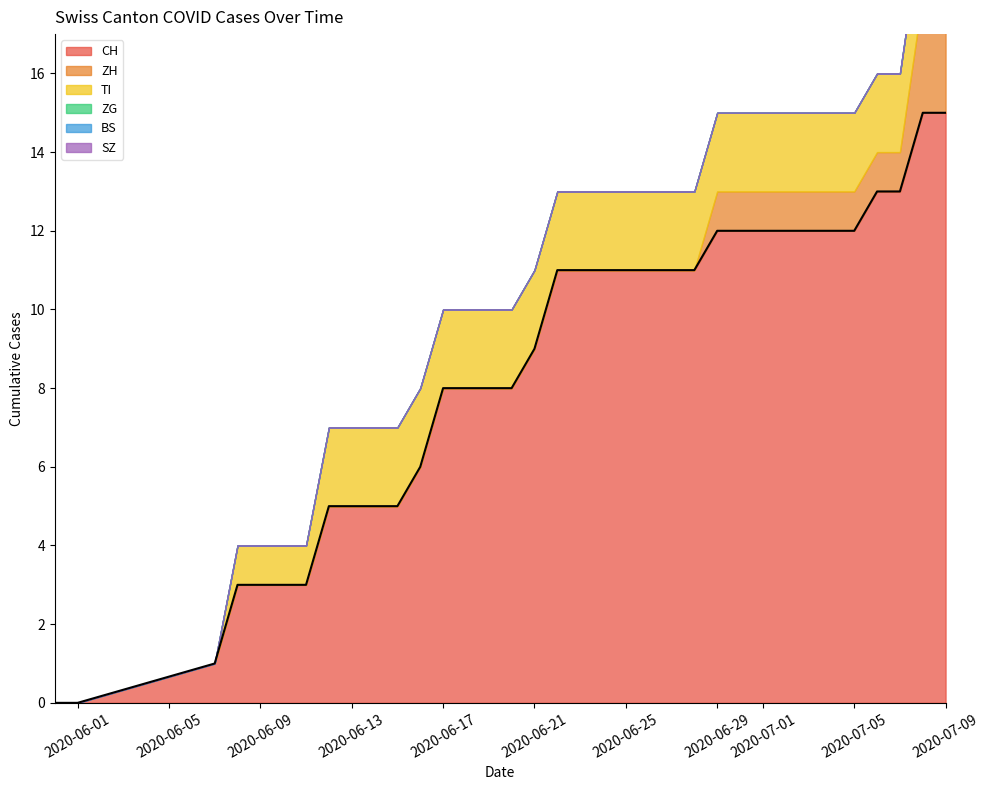

True or false: CH and TI cross at least once.

False